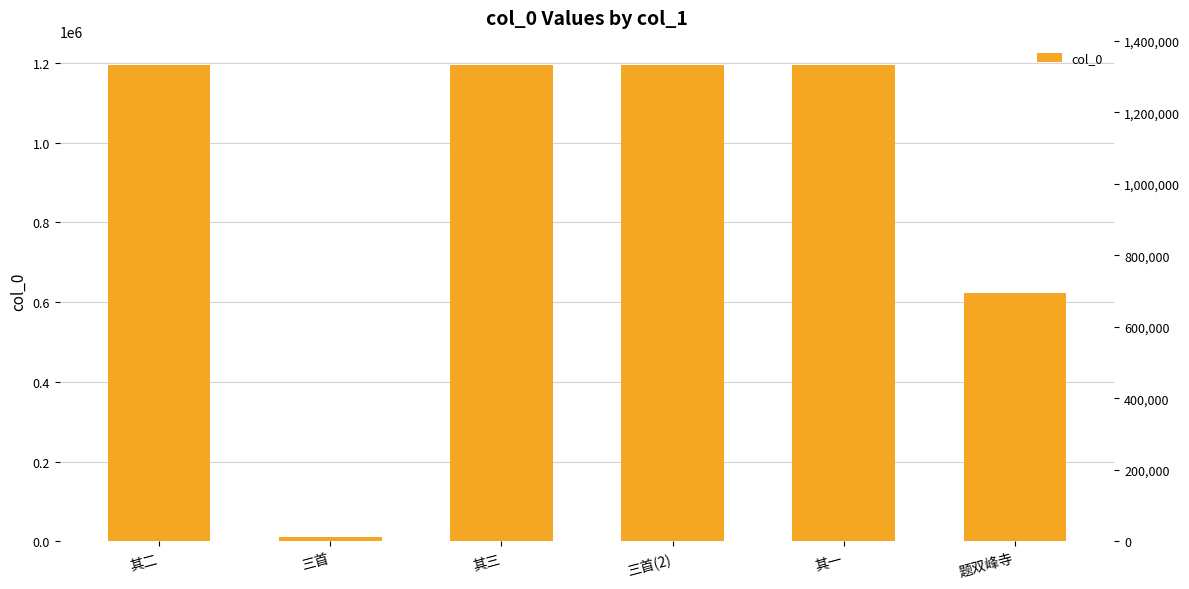

Reading left to right, what are all the values shown in this chart?

其二=1193169	三首=11074	其三=1193170	三首(2)=1195549	其一=1193168	题双峰寺=622079